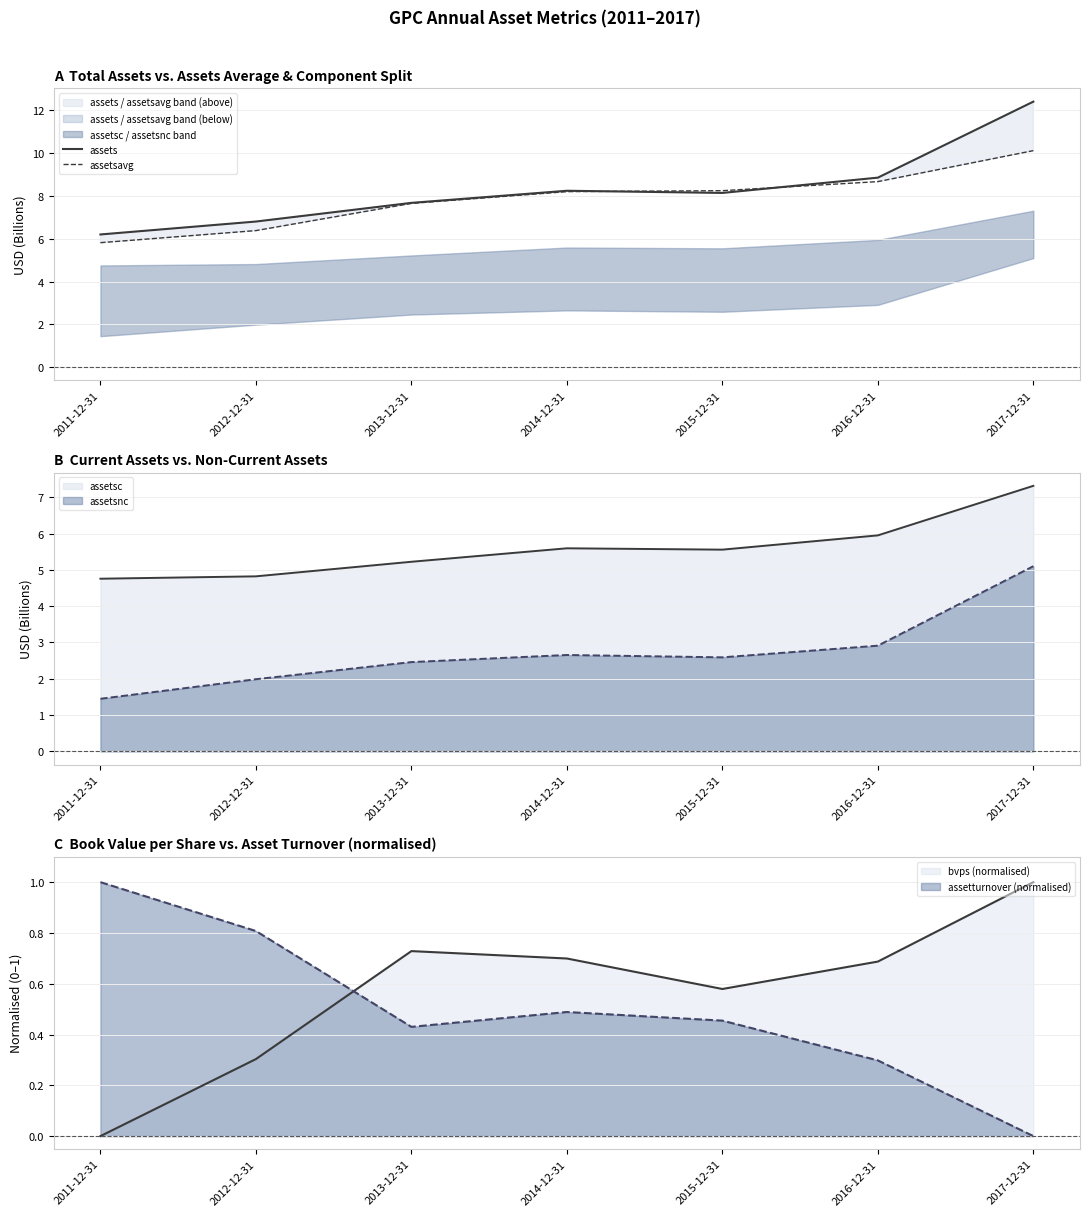

List the series in order of their overall mean, lowest first.

assetsavg, assets